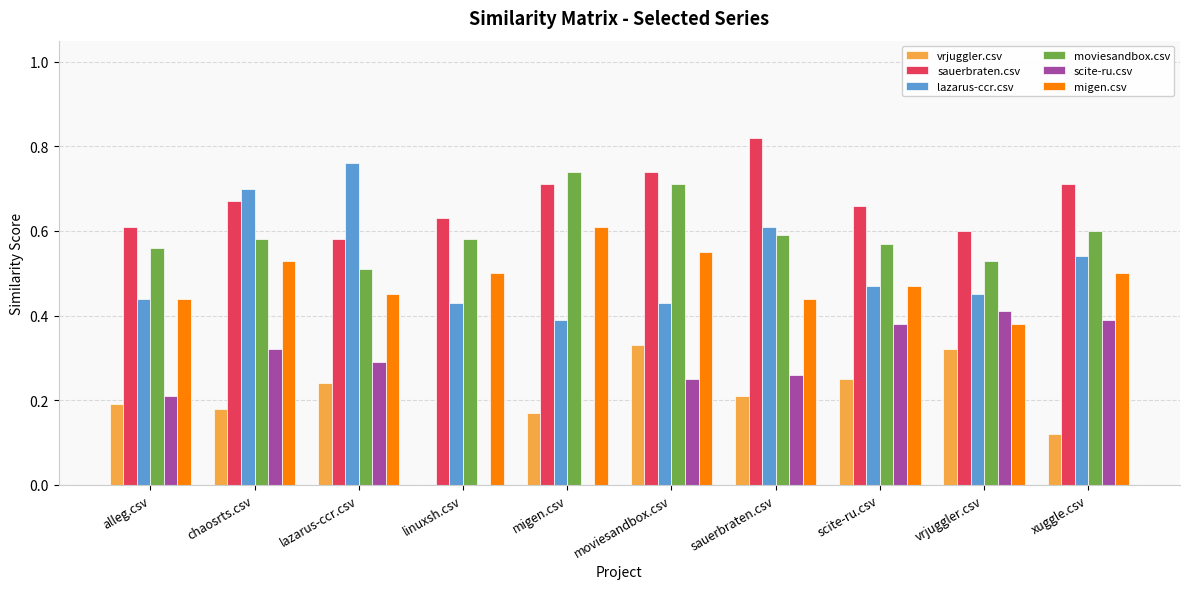

The moviesandbox.csv series shows 0.5 at lazarus-ccr.csv. True or false?

True